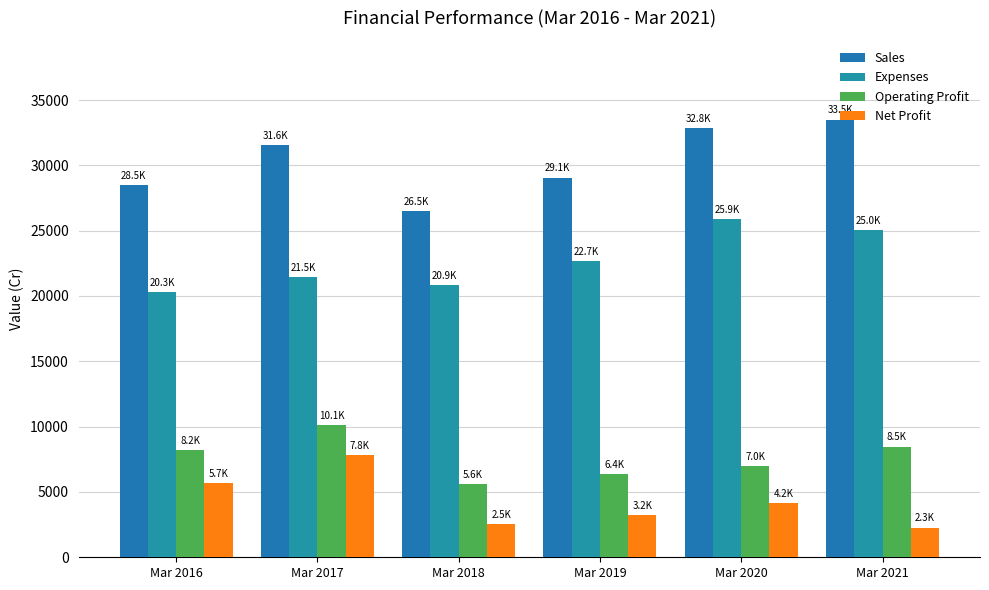

Which series has the widest spread of values?

Sales